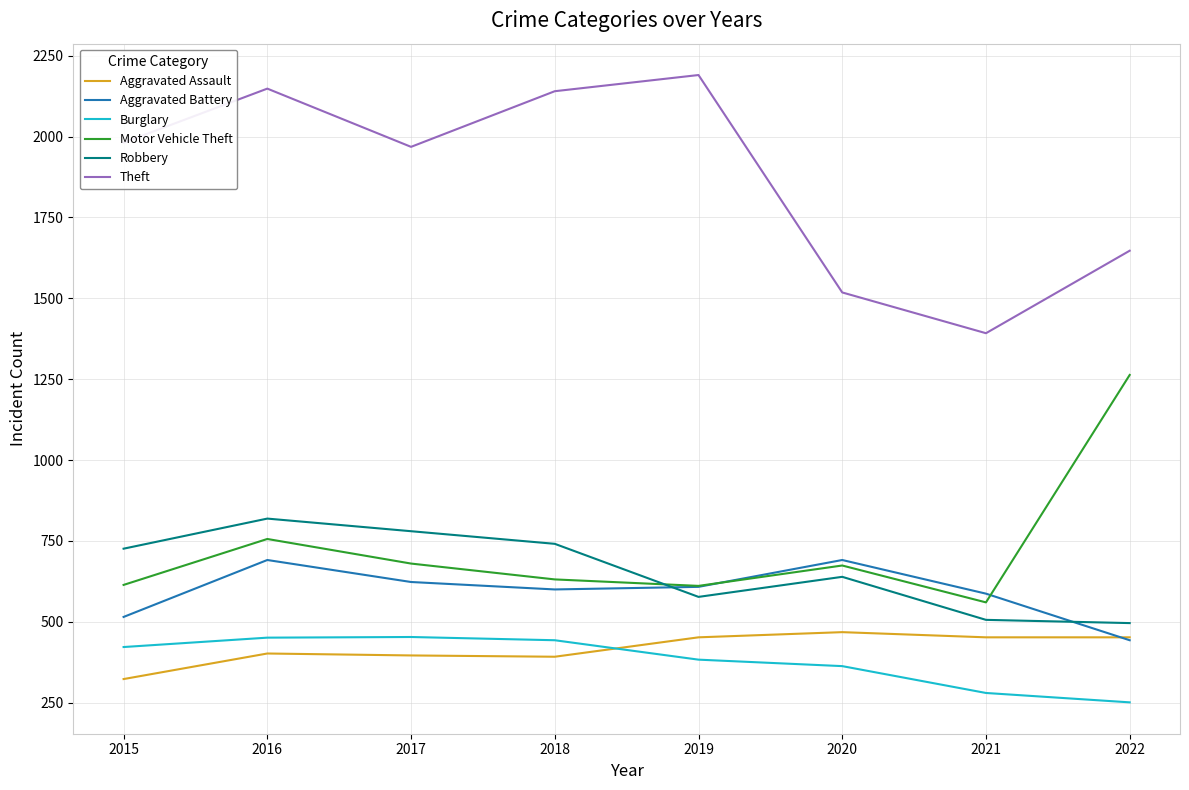

Is it true that Robbery equals 157 at 2021?

False